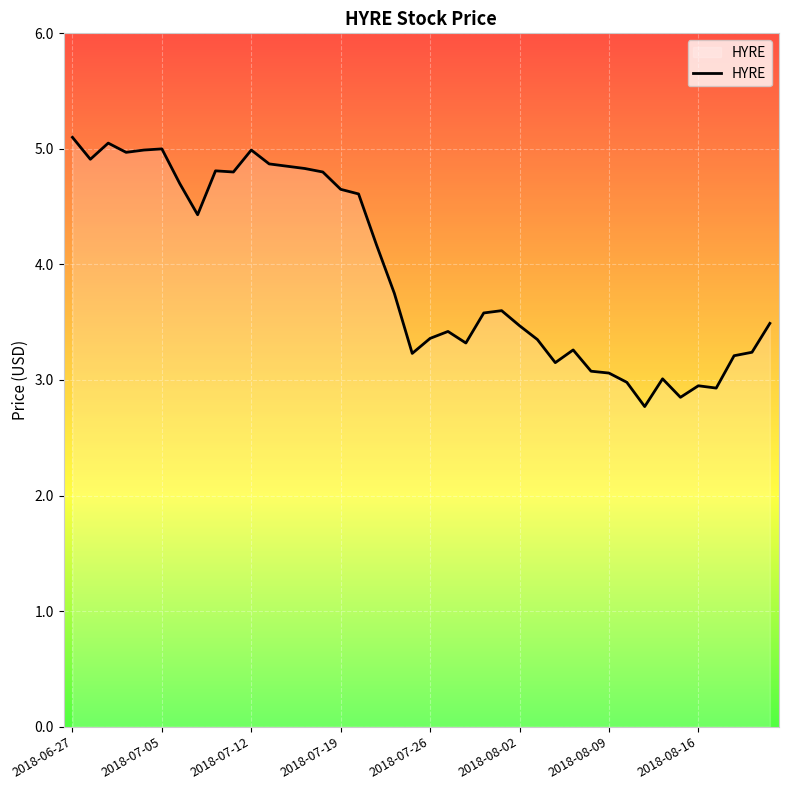

What is the minimum value shown in the chart?

2.8